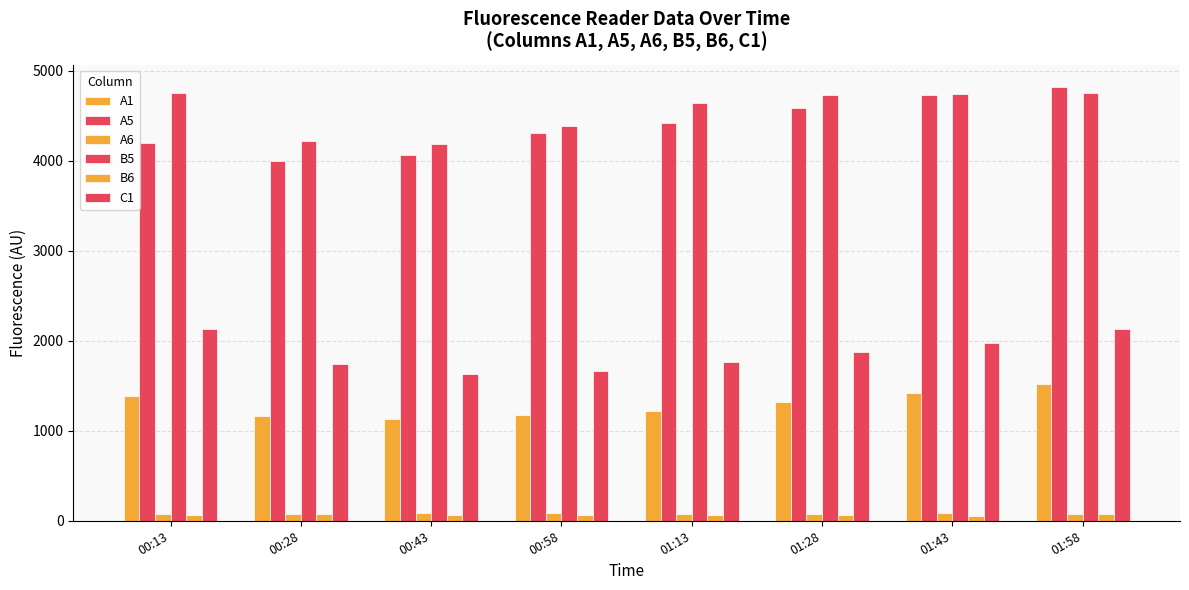

What is the lowest value of the A1 series?

1126